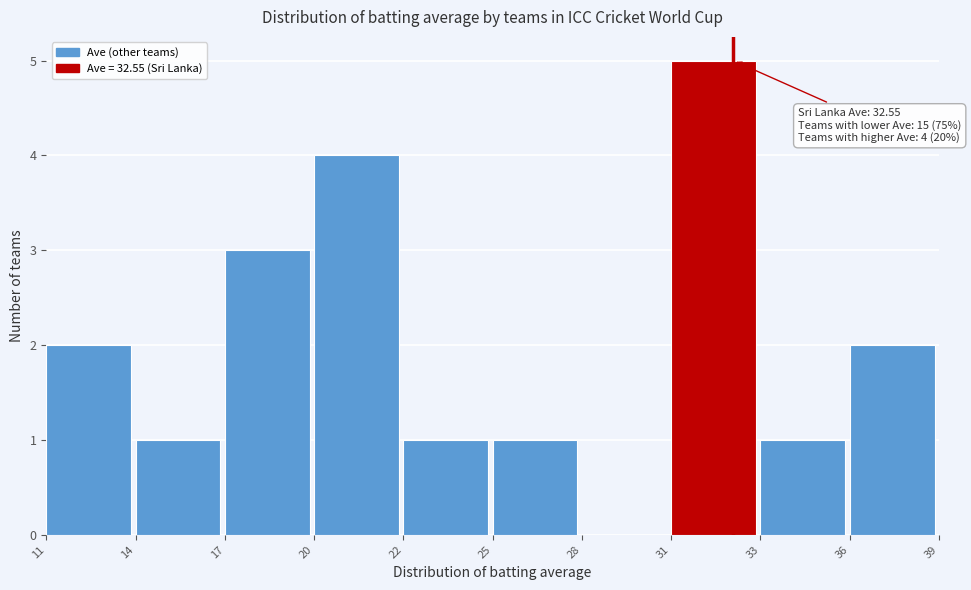

Reading right to left, list all the values displayed in this chart.

36=2	33=1	31=5	28=0	25=1	22=1	20=4	17=3	14=1	11=2